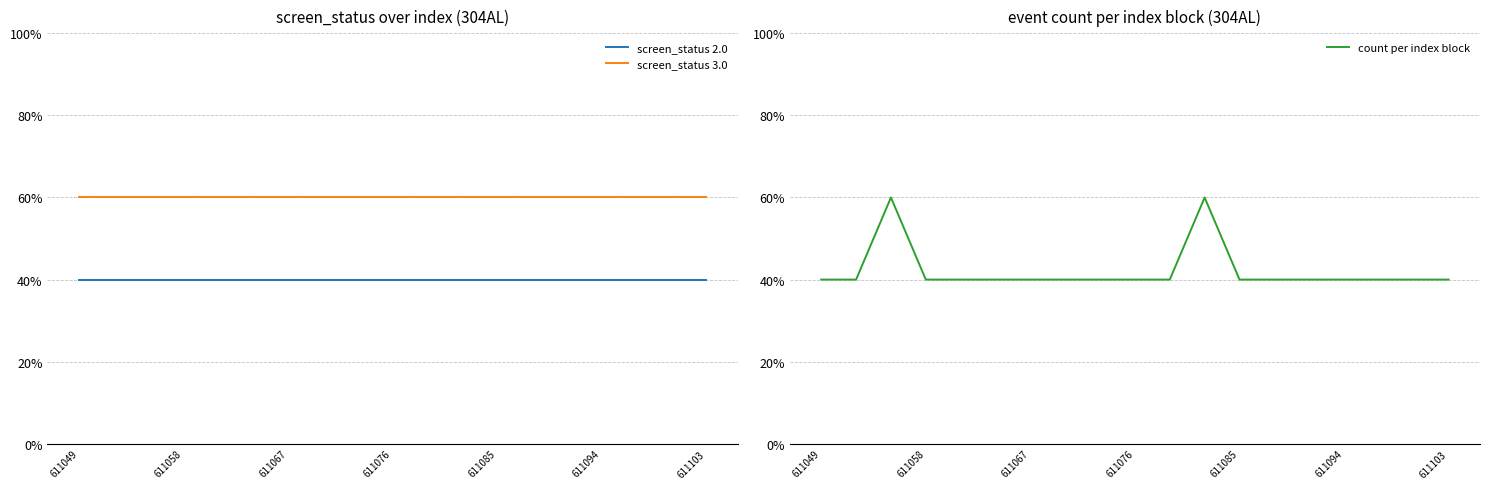

At which label does screen_status 2.0 reach its minimum?

611049